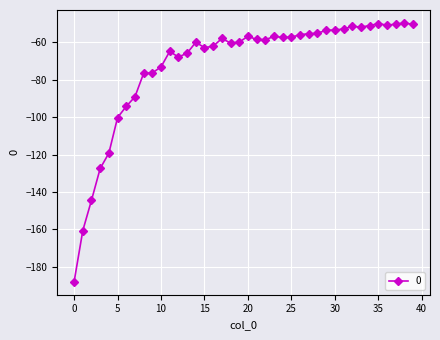

What is the maximum value shown in the chart?

-49.6